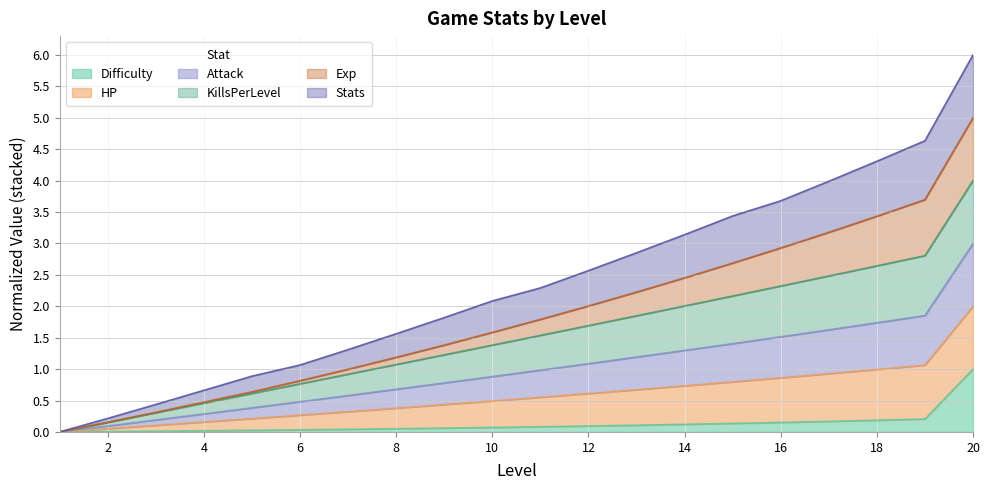

At which category is the sum across all series the highest?

20